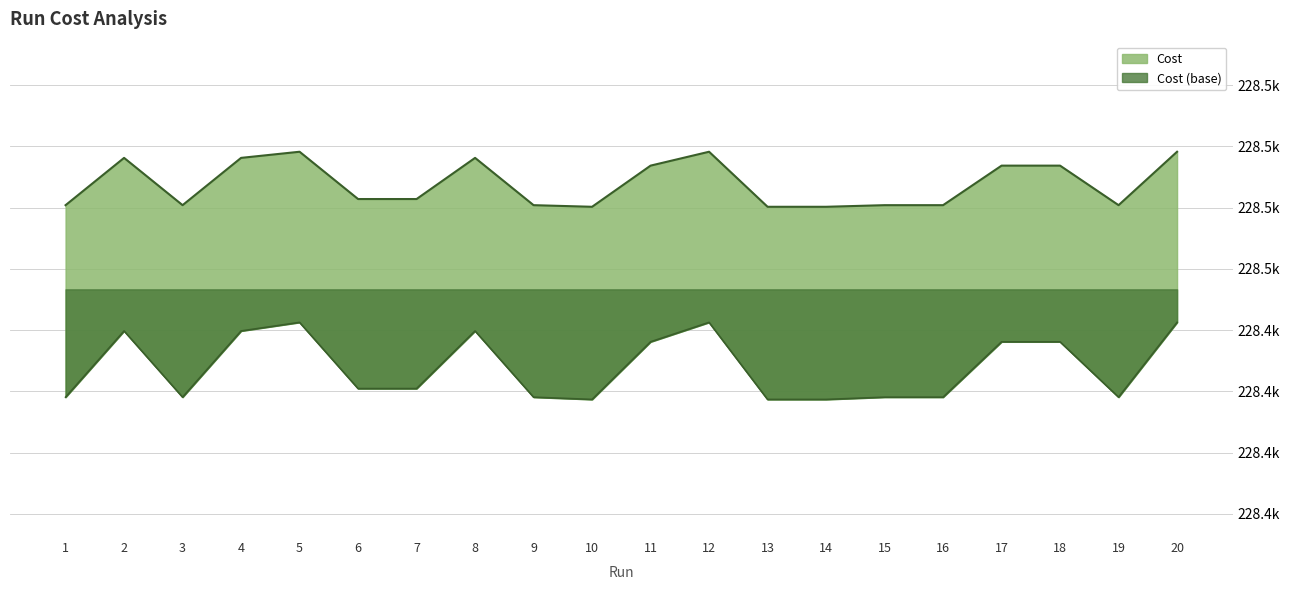

What is the difference between the second highest and minimum values?

4.5